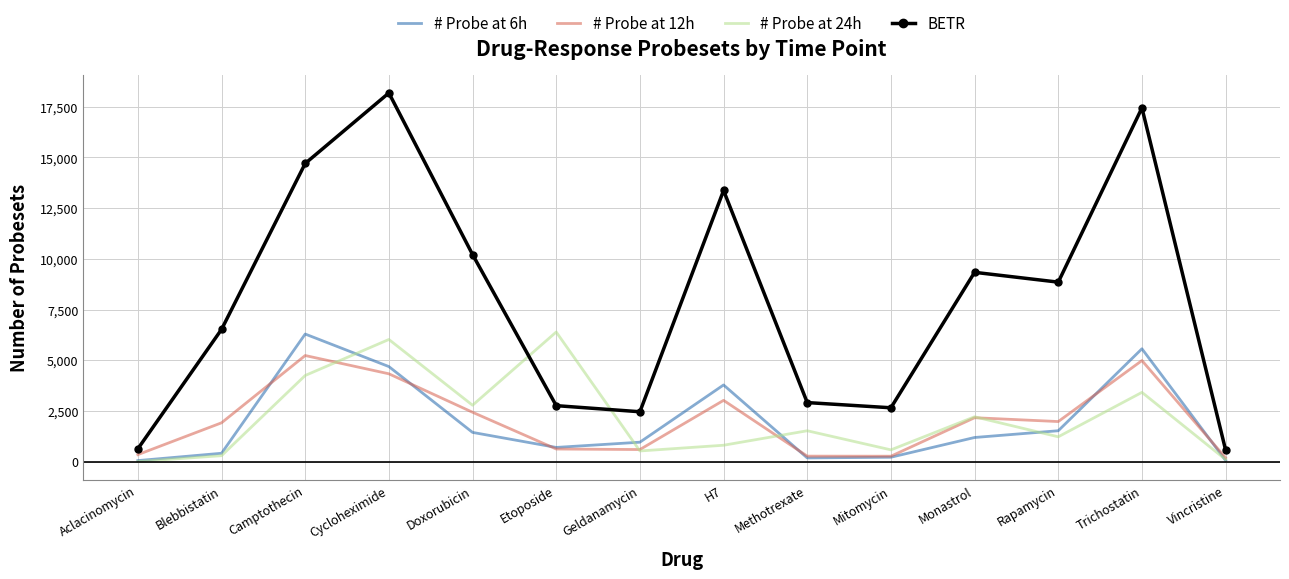

Which series has the largest range (max minus min)?

BETR